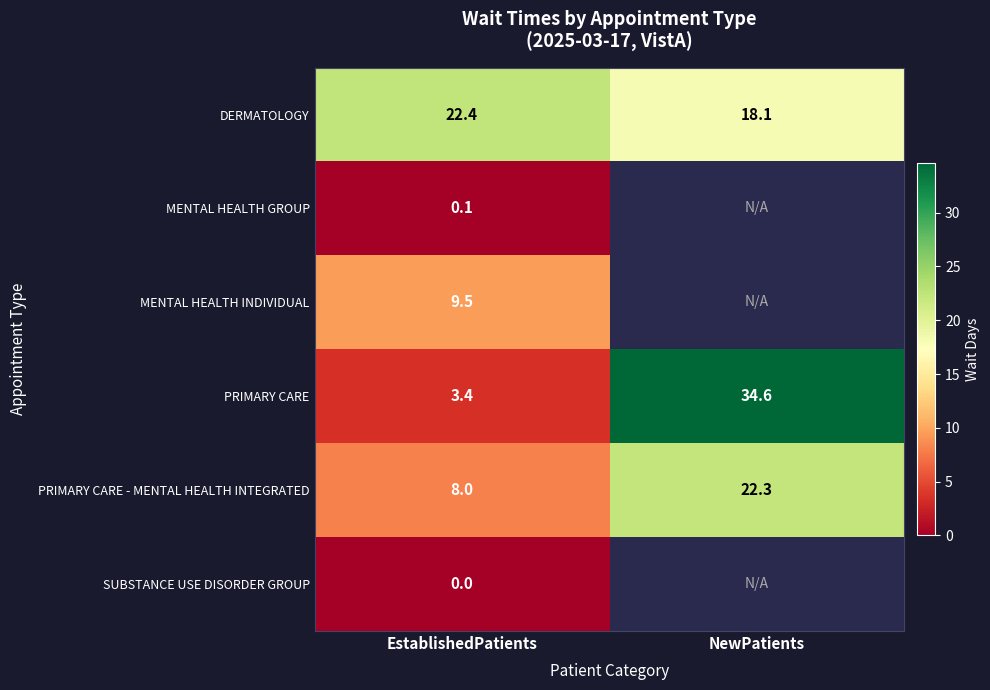

What is the total value across all series at EstablishedPatients?

43.4